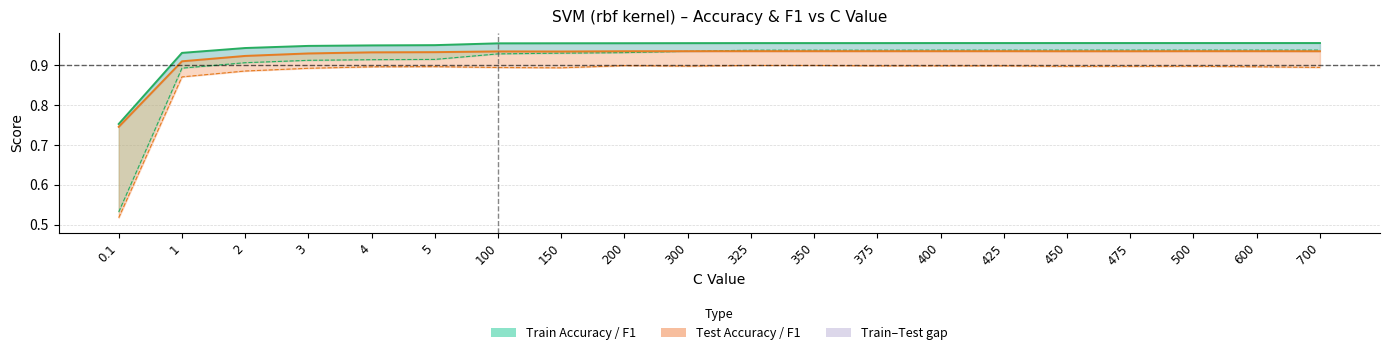

Does the chart display data point markers on the line(s)?

No